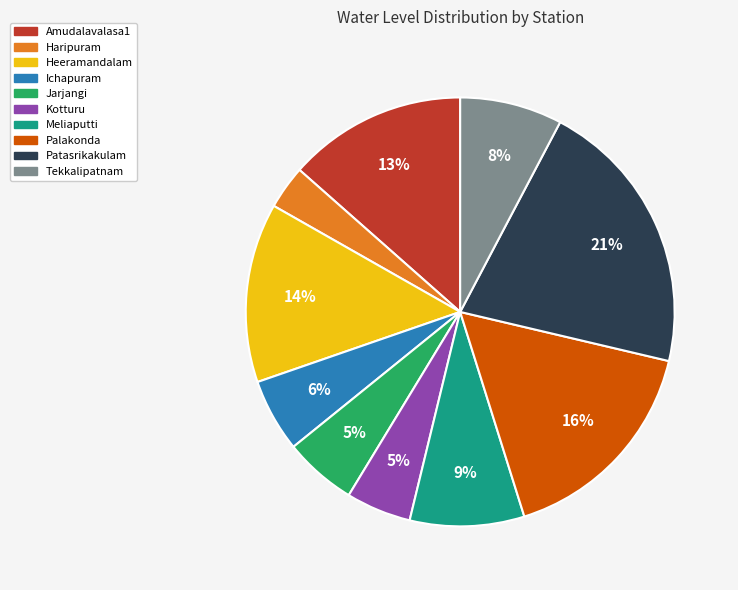

Which category has the biggest portion of the pie?

Patasrikakulam